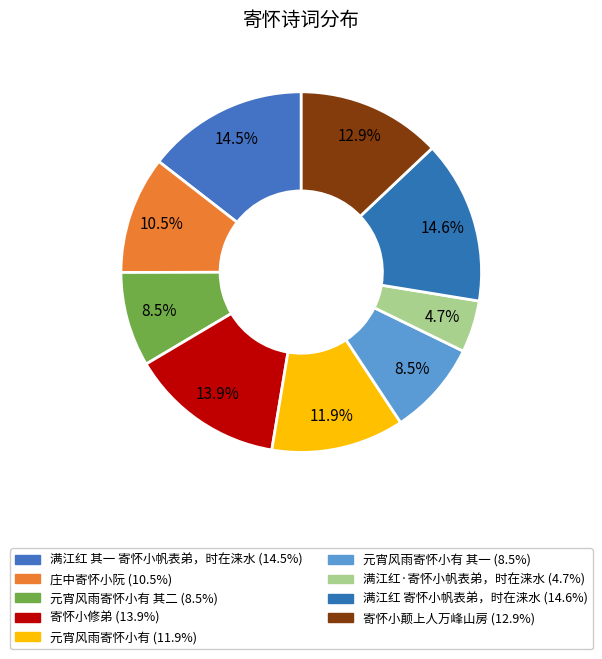

To the nearest percent, what is the difference between the largest and smallest slice percentages?

10%